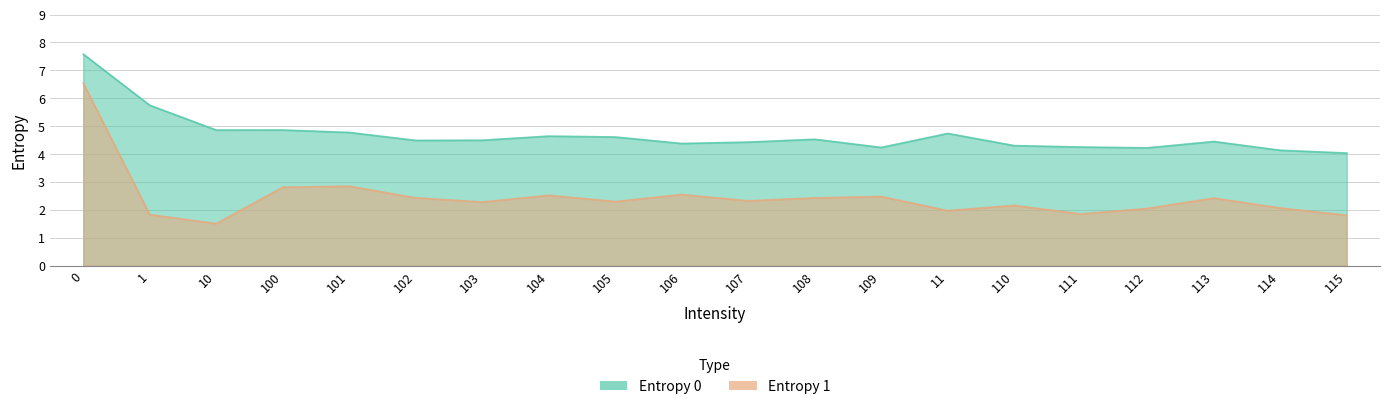

How many categories are shown in the chart?

20